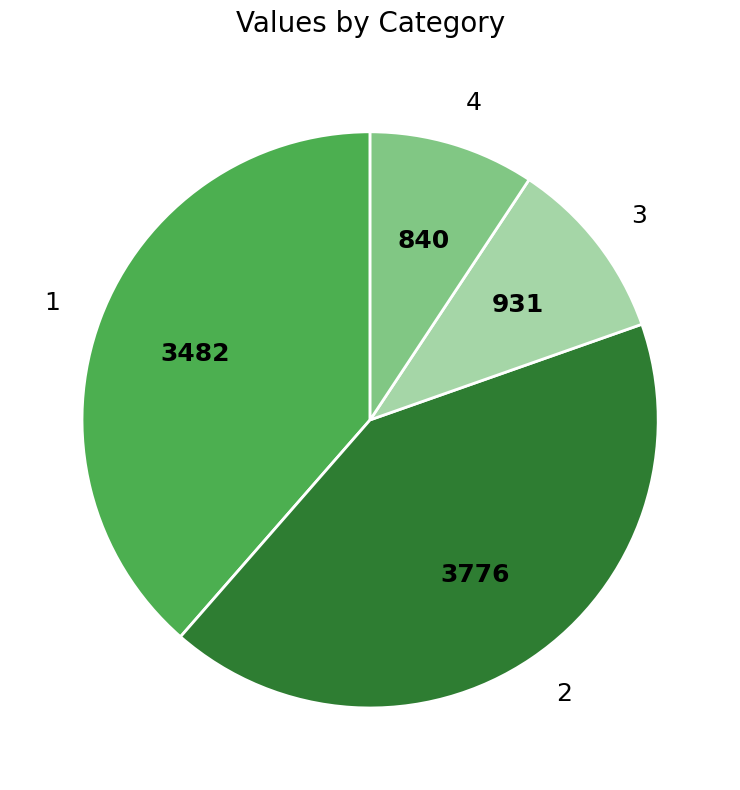

Which slice is the largest?

2